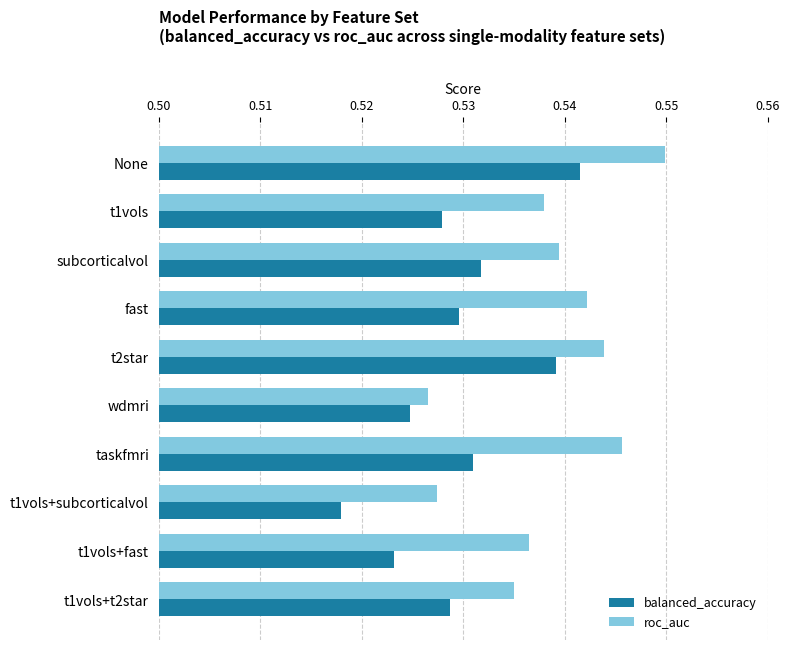

Which category has the lowest value in the balanced_accuracy series?

t1vols+subcorticalvol